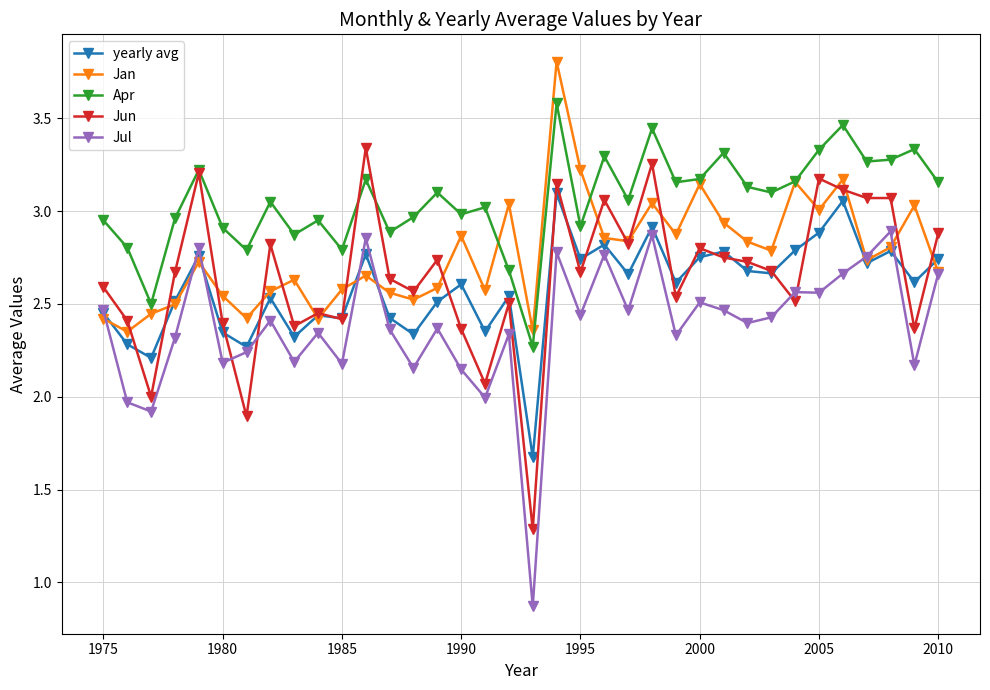

Rank the series by their maximum value, from highest to lowest.

Jan, Apr, Jun, yearly avg, Jul